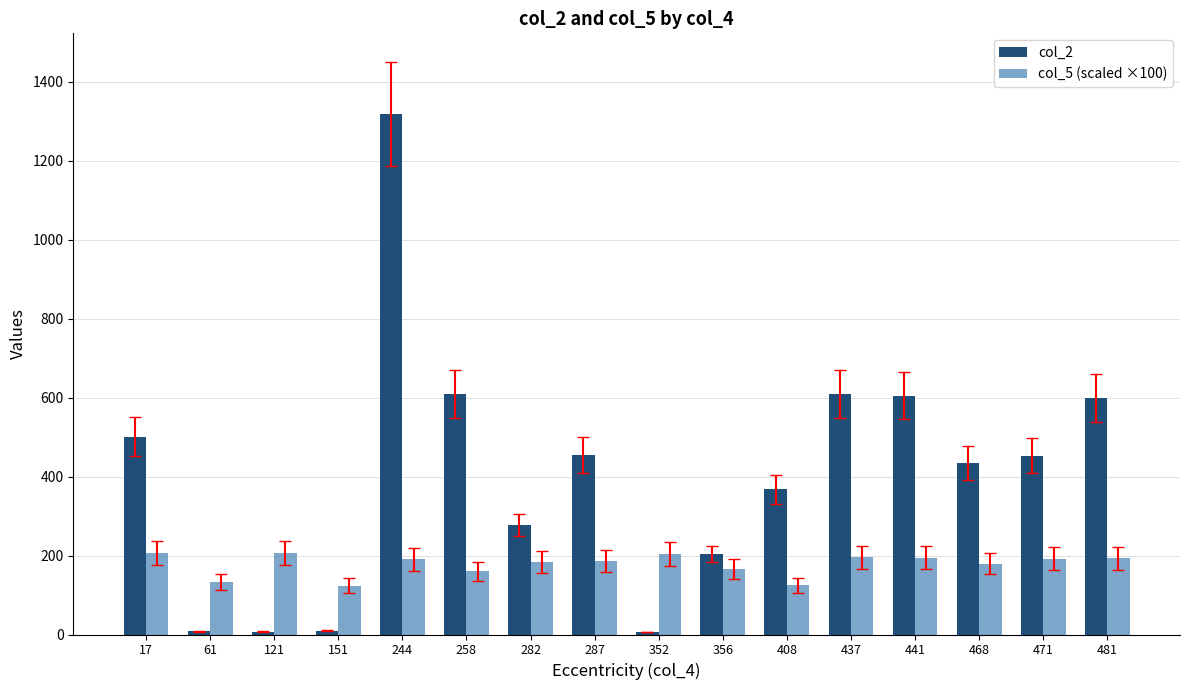

Which series has the largest total across all categories?

col_2